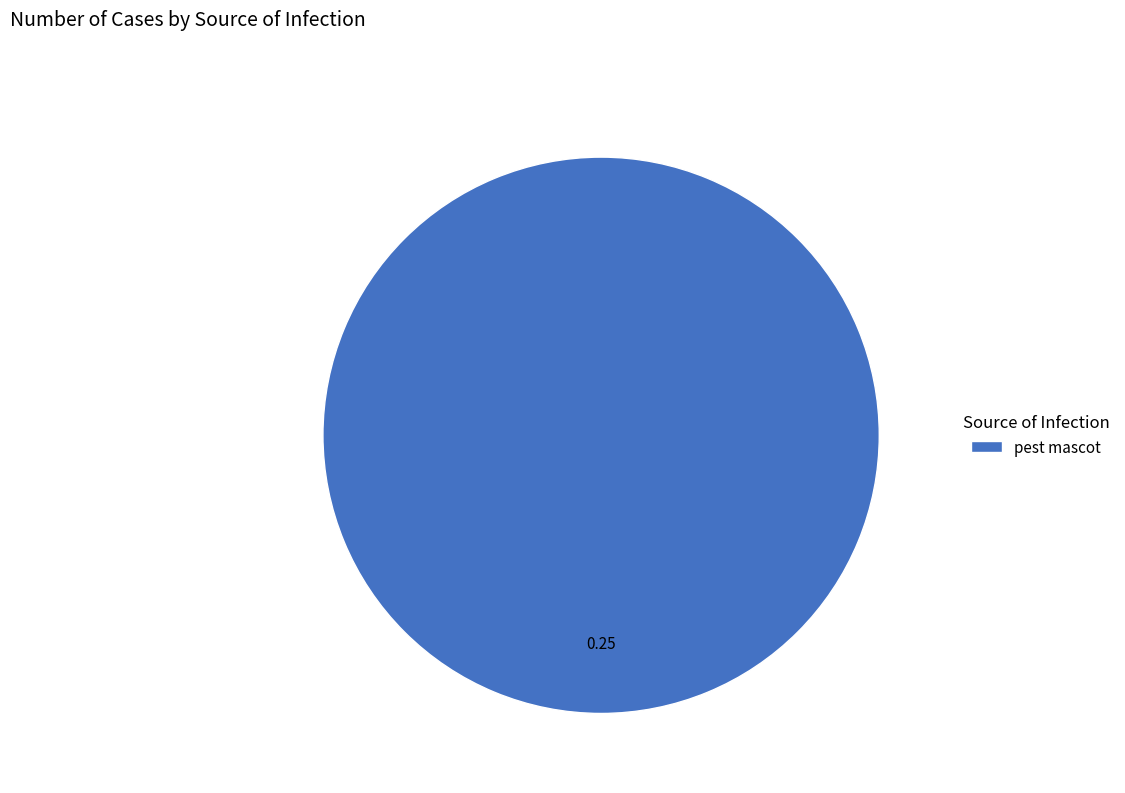

Rank the categories by value from lowest to highest.

pest mascot